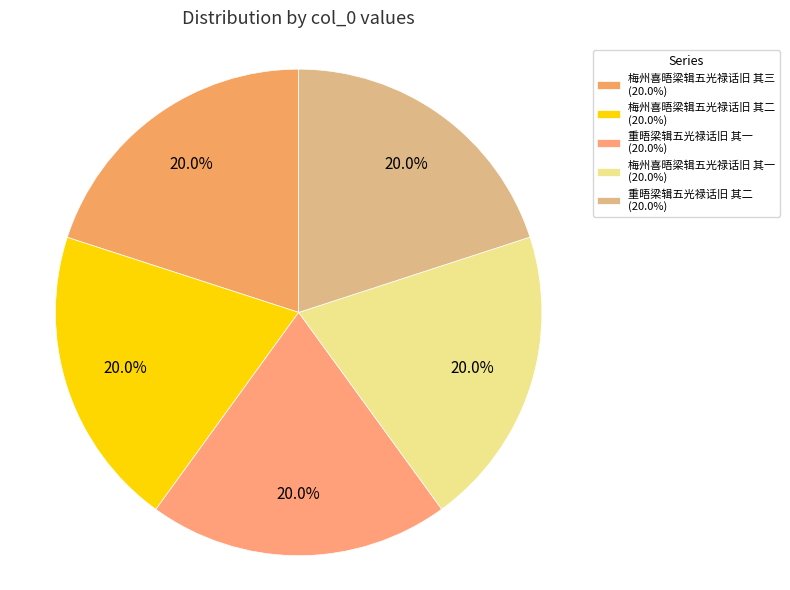

How many segments does this pie chart have?

5